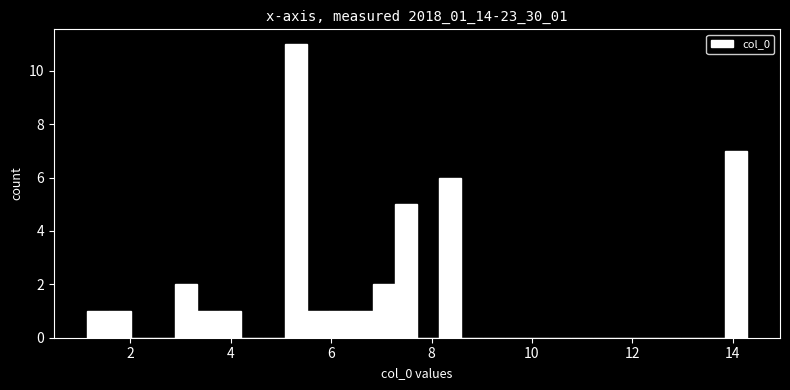

Around what value on the x-axis is the tallest bar? Give the approximate position of its centre, as read against the axis.

5.2